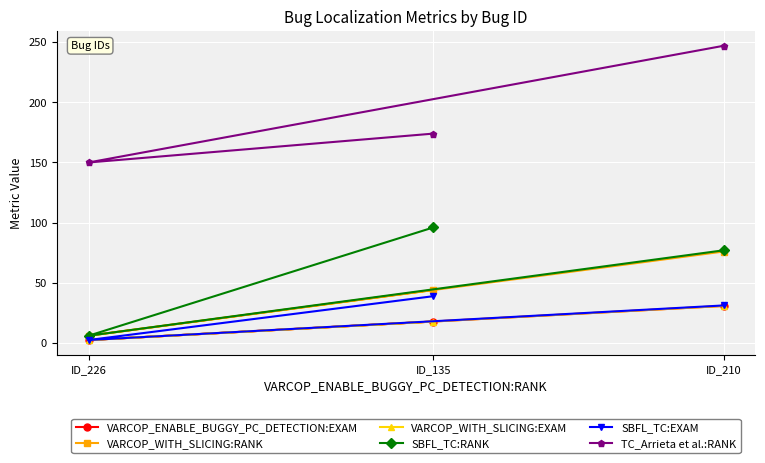

What is the lowest value of the VARCOP_WITH_SLICING:RANK series?

6.0